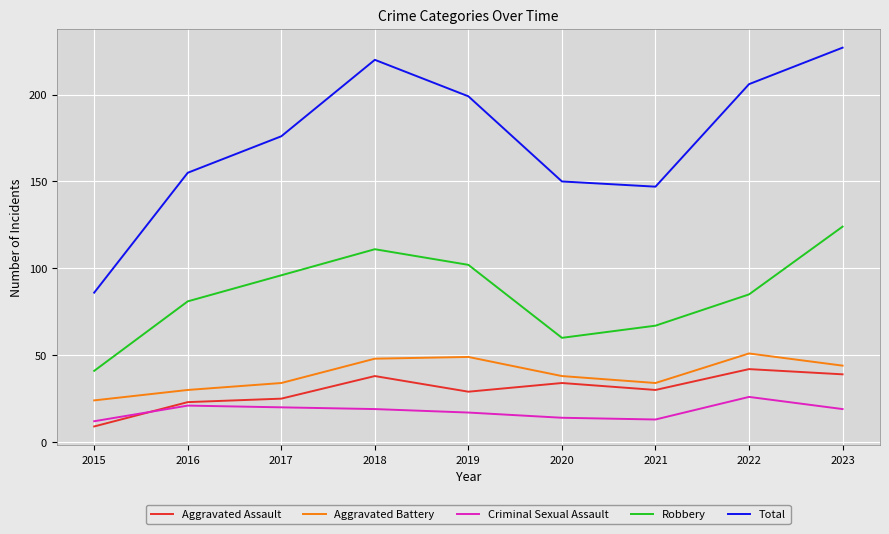

Rank the series by their maximum value, from lowest to highest.

Criminal Sexual Assault, Aggravated Assault, Aggravated Battery, Robbery, Total